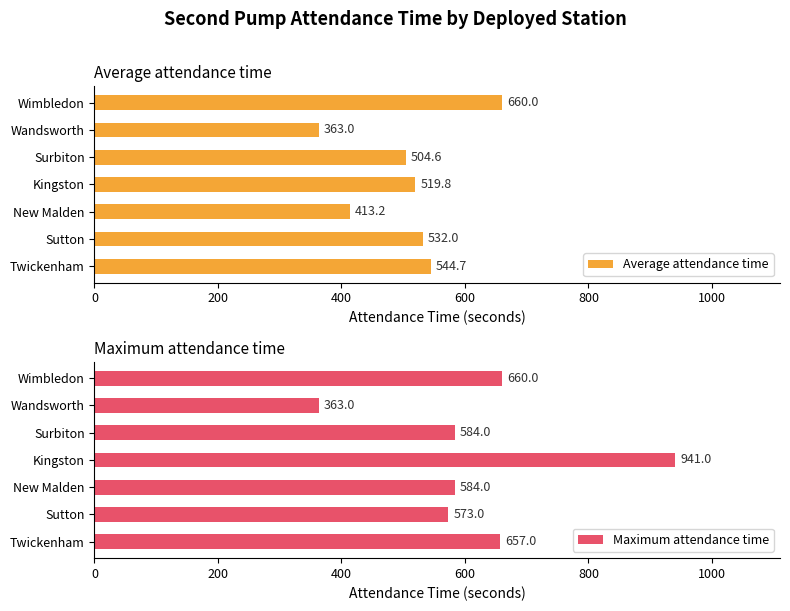

Rank the series by their maximum value, from lowest to highest.

Average attendance time, Maximum attendance time